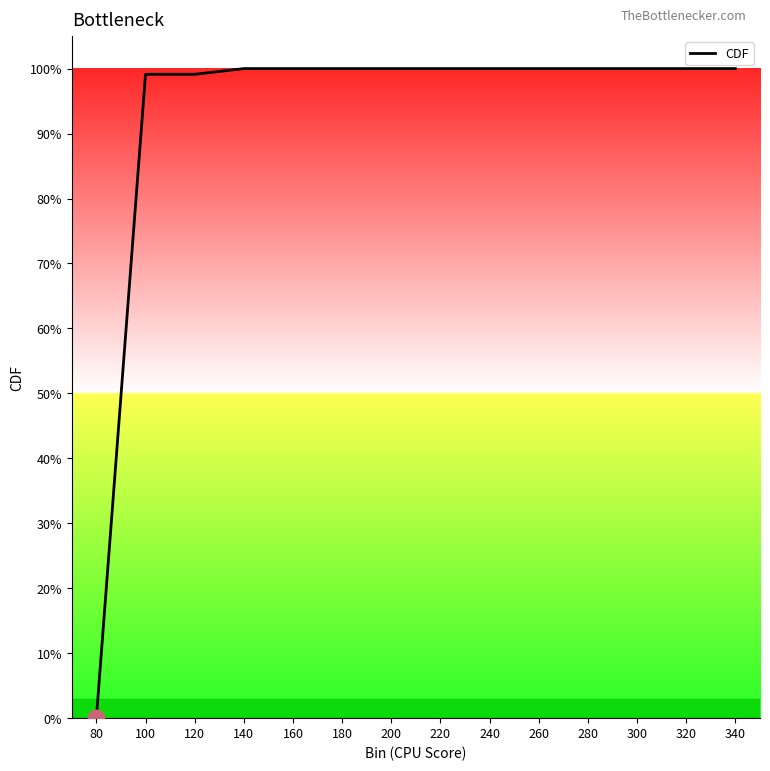

Does the chart have visible grid lines?

No